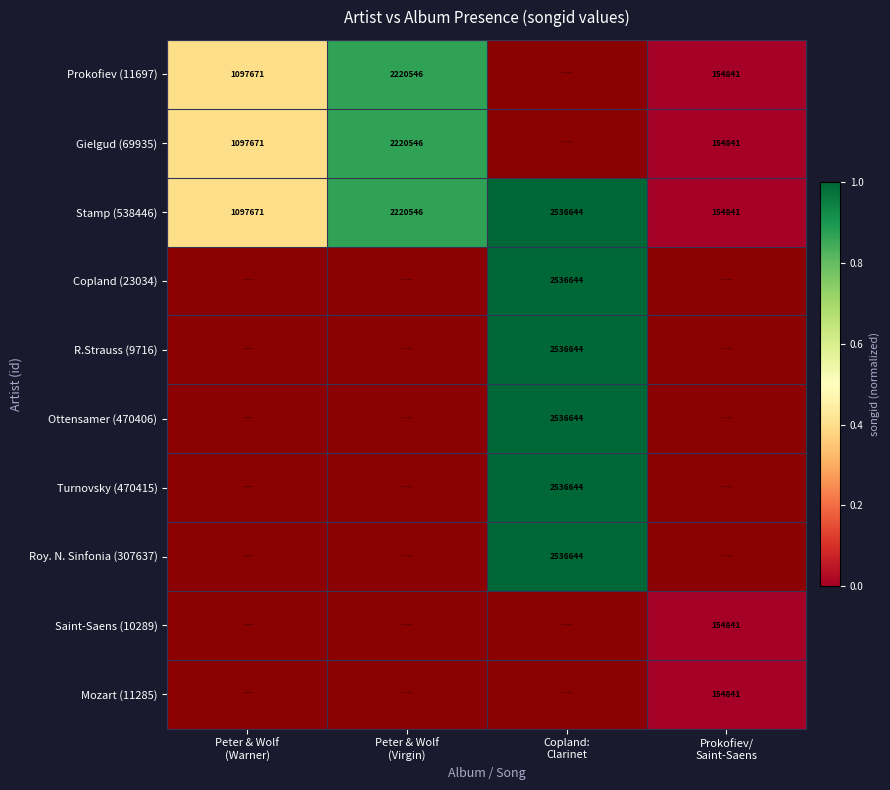

Count the number of data series in this chart.

10